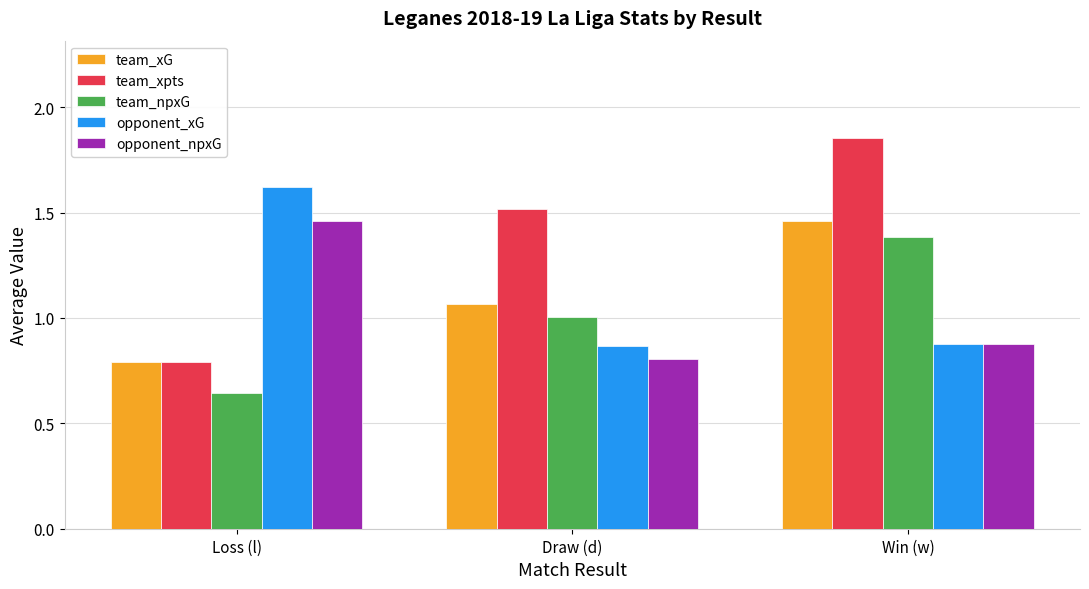

What is the label of the 3rd bar from the left?

Win (w)